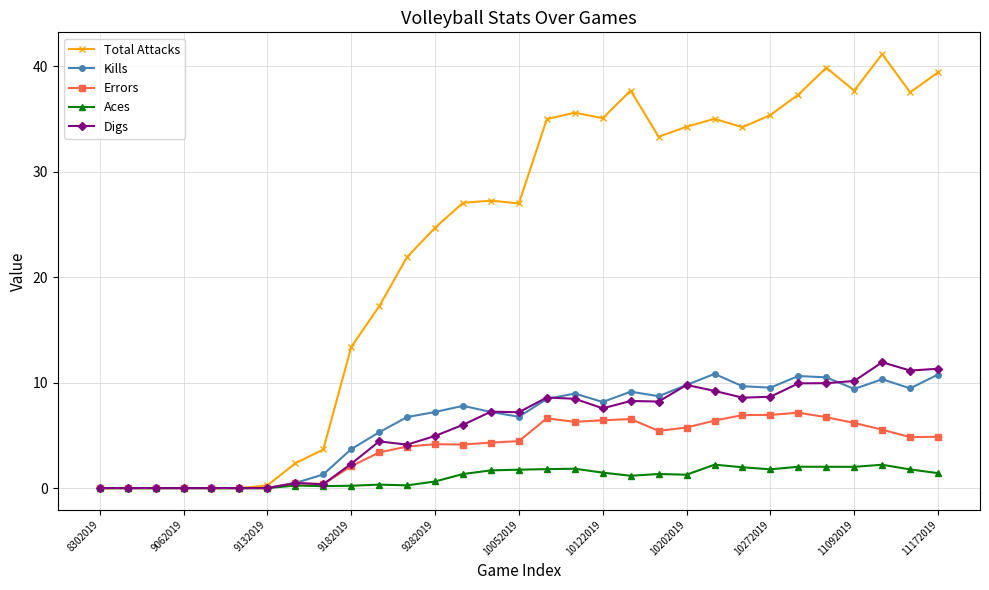

At how many categories does at least one series exceed 23?

19